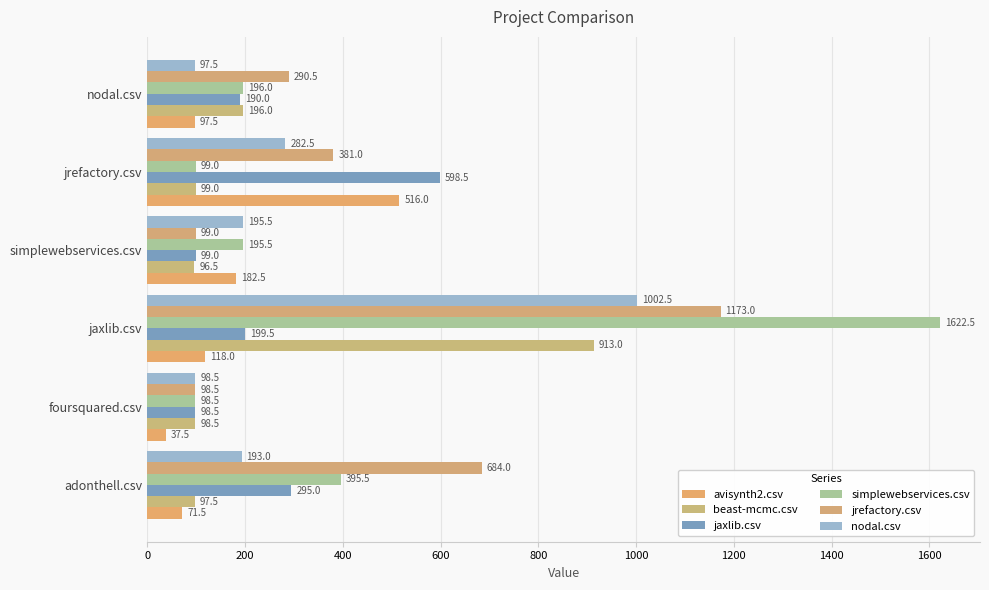

How many data points in jrefactory.csv are less than 381?

3